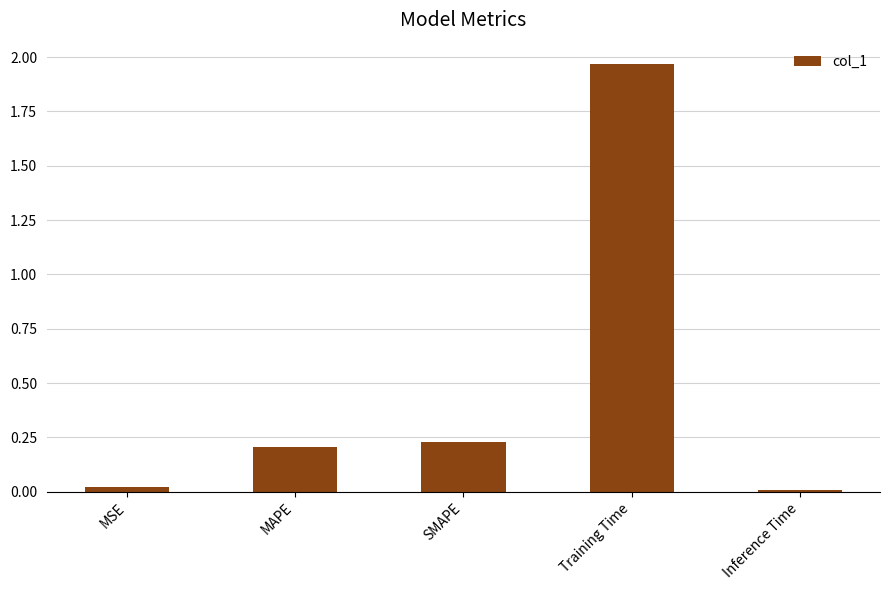

The chart shows a value of 0.2 at SMAPE. True or false?

True